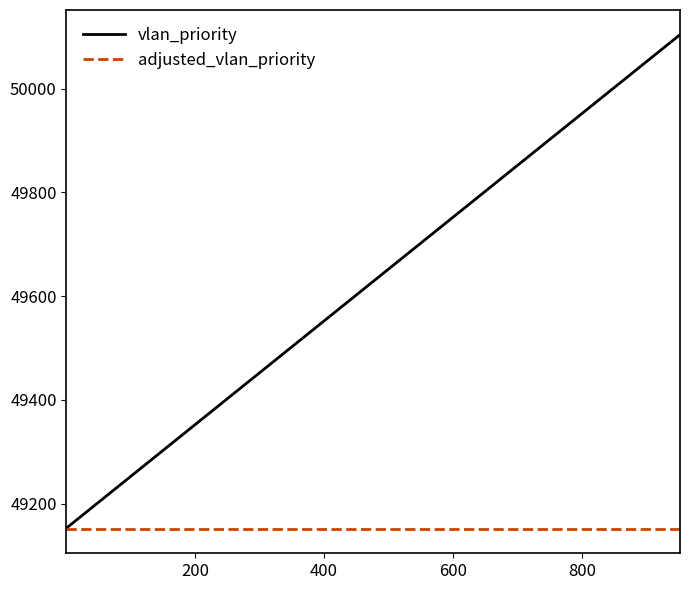

Rank the series by their maximum value, from lowest to highest.

adjusted_vlan_priority, vlan_priority